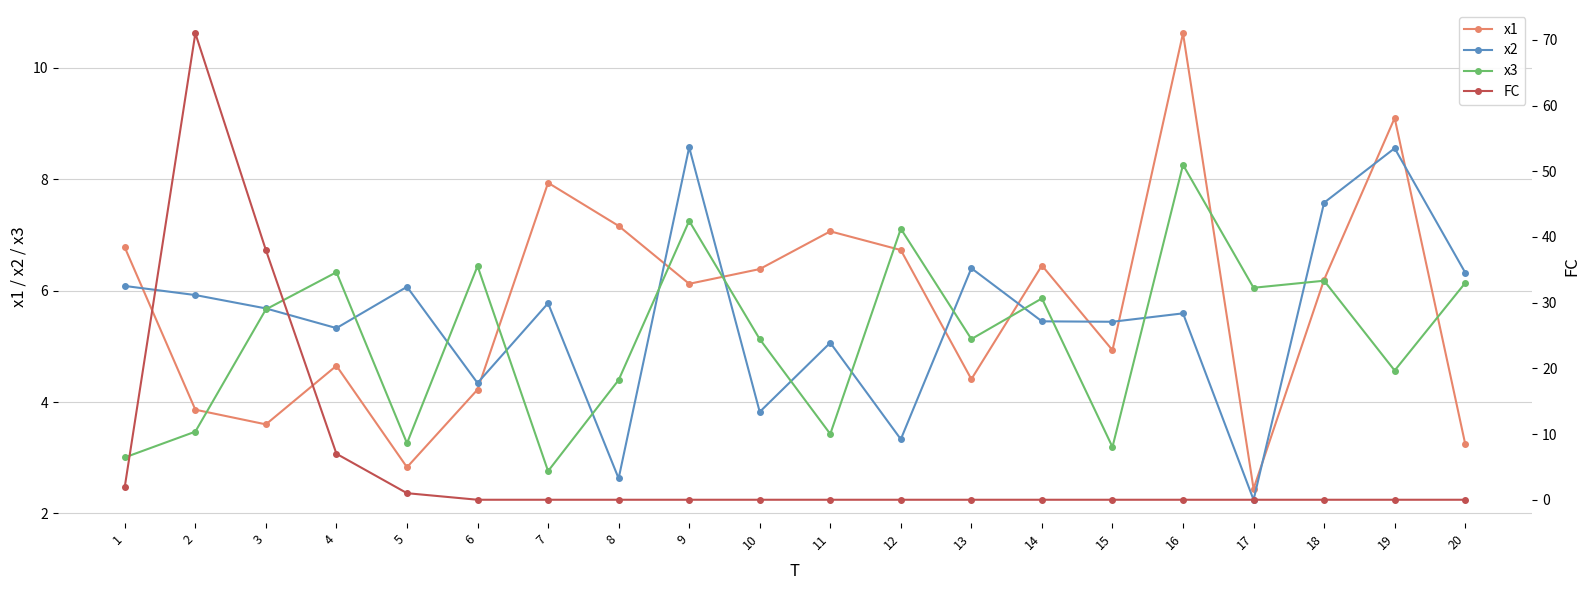

Rank the series at 19 from lowest to highest value.

FC, x3, x2, x1